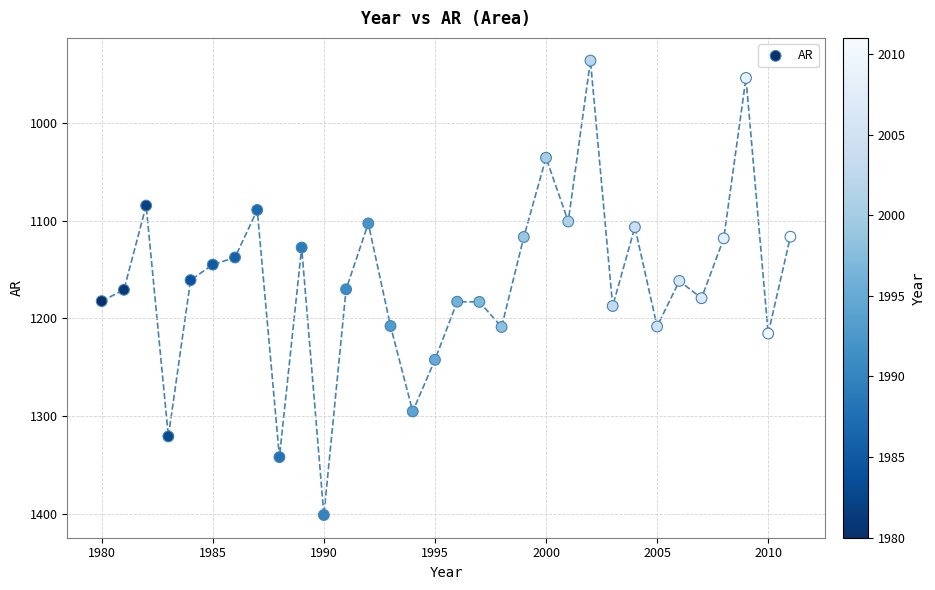

What is the range of X values (max minus min)?

31.0